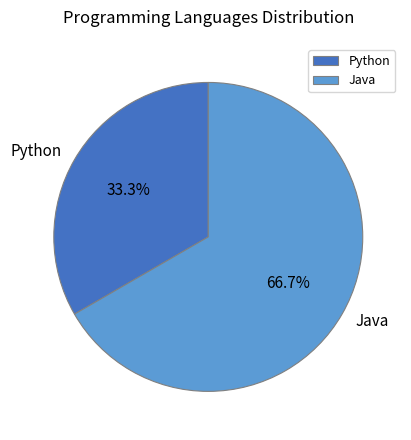

To the nearest percent, what is the difference between the largest and smallest slice percentages?

33%